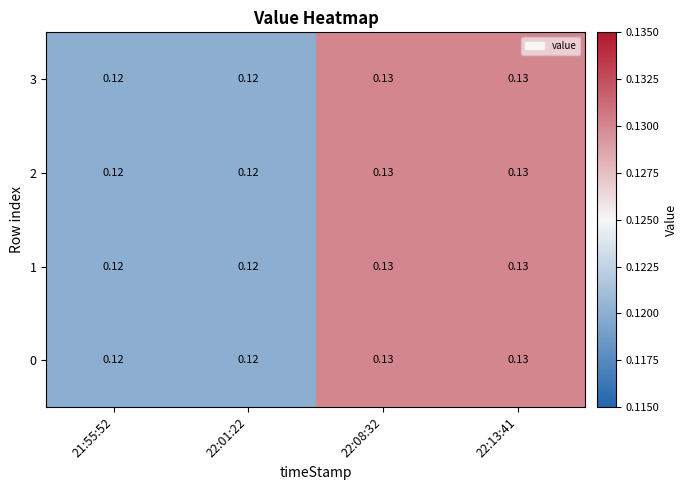

What is the total value across all series at 21:55:52?

0.5